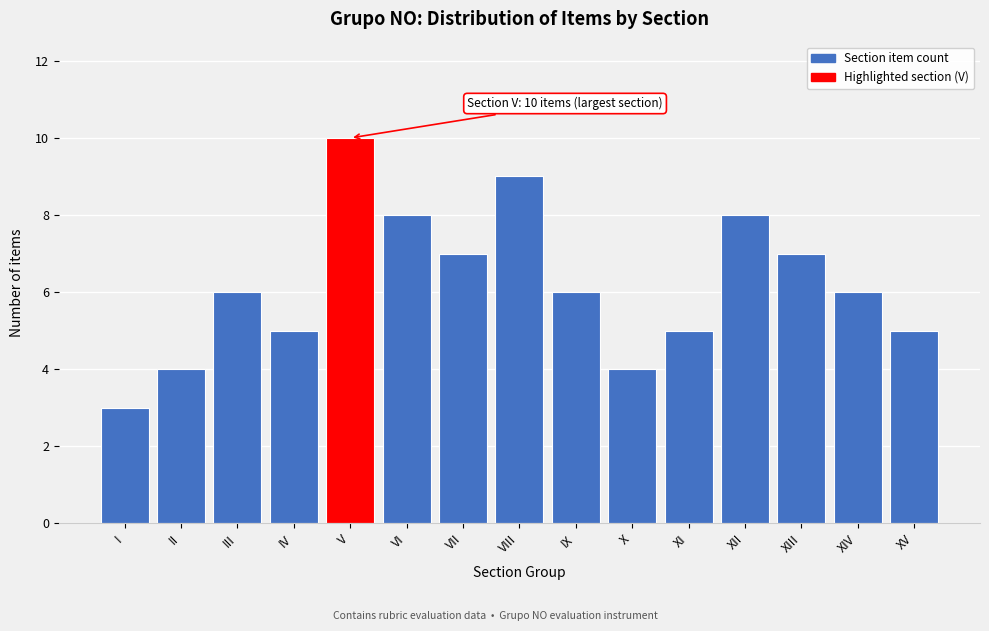

Reading left to right, what are all the values shown in this chart?

3	4	6	5	10	8	7	9	6	4	5	8	7	6	5